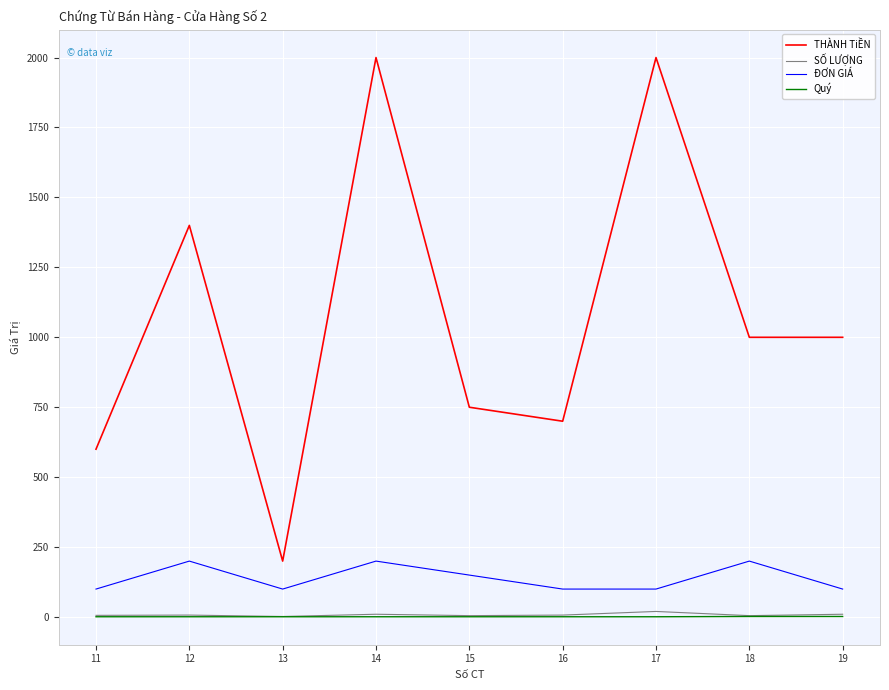

True or false: ĐƠN GIÁ and SỐ LƯỢNG cross at least once.

False